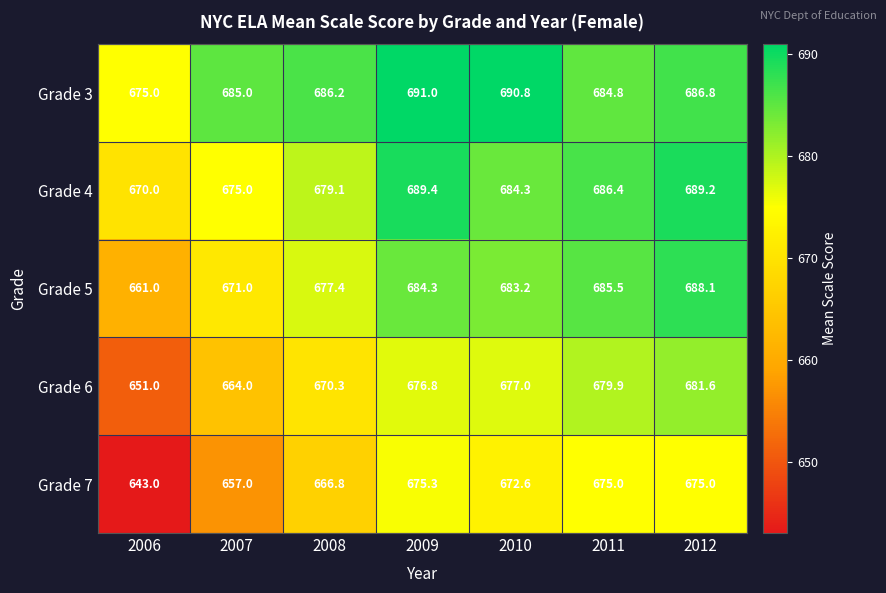

Which series has the largest range (max minus min)?

Grade 7